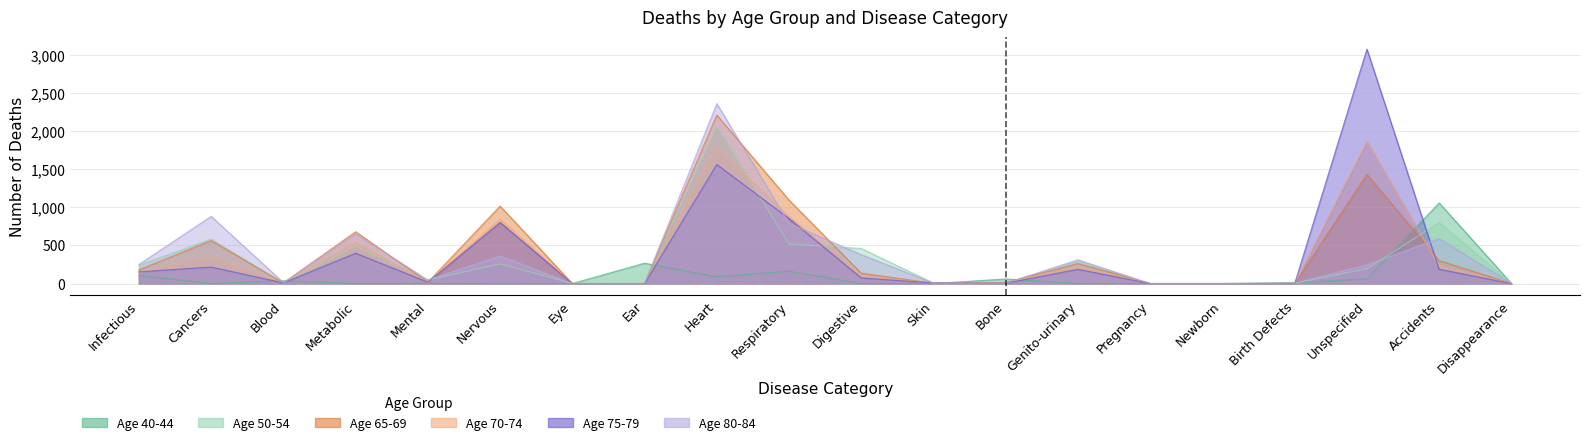

Where do 65-69 and 75-79 first cross each other?

Digestive and Skin